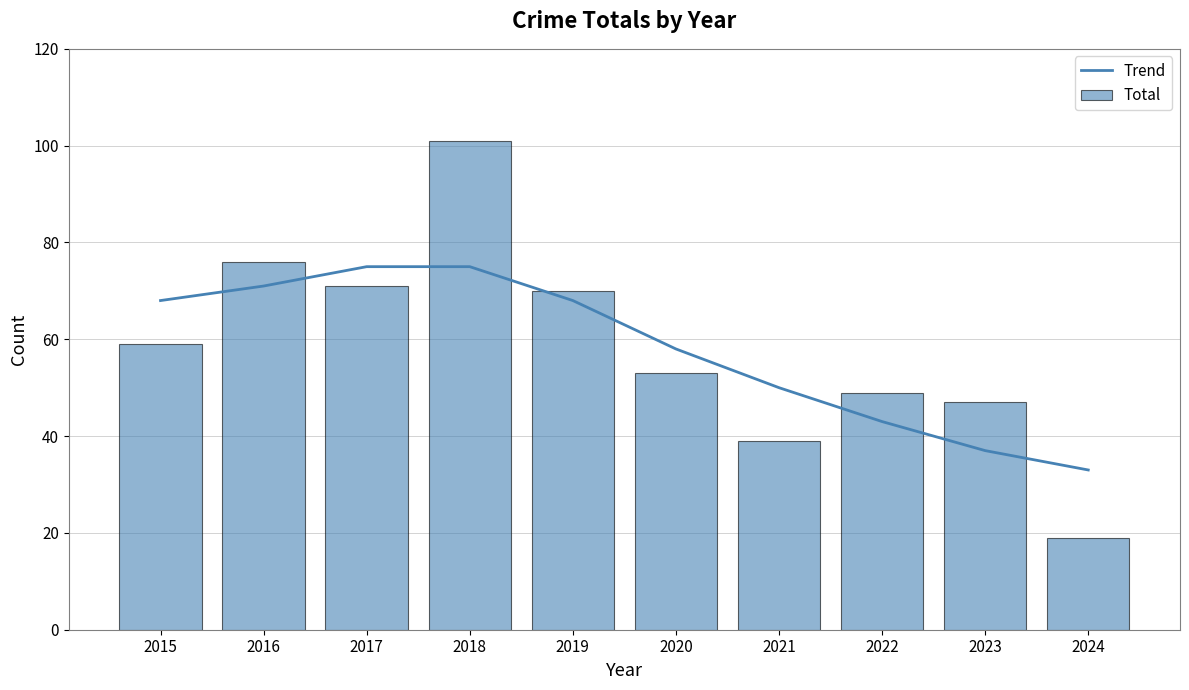

Where does the Total series first go above 59?

2016